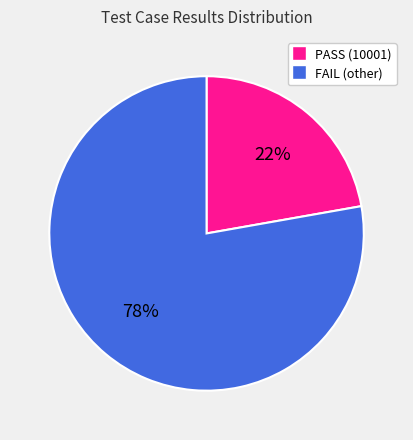

Rank the categories by value from lowest to highest.

PASS (10001), FAIL (other)